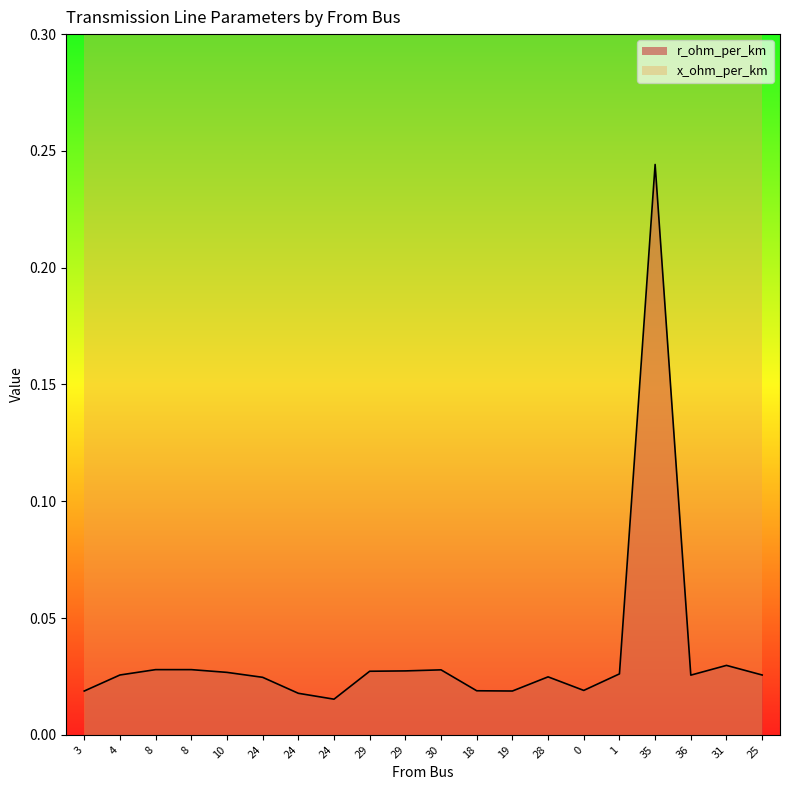

What is the sum of the values at 1 and 10?

0.1